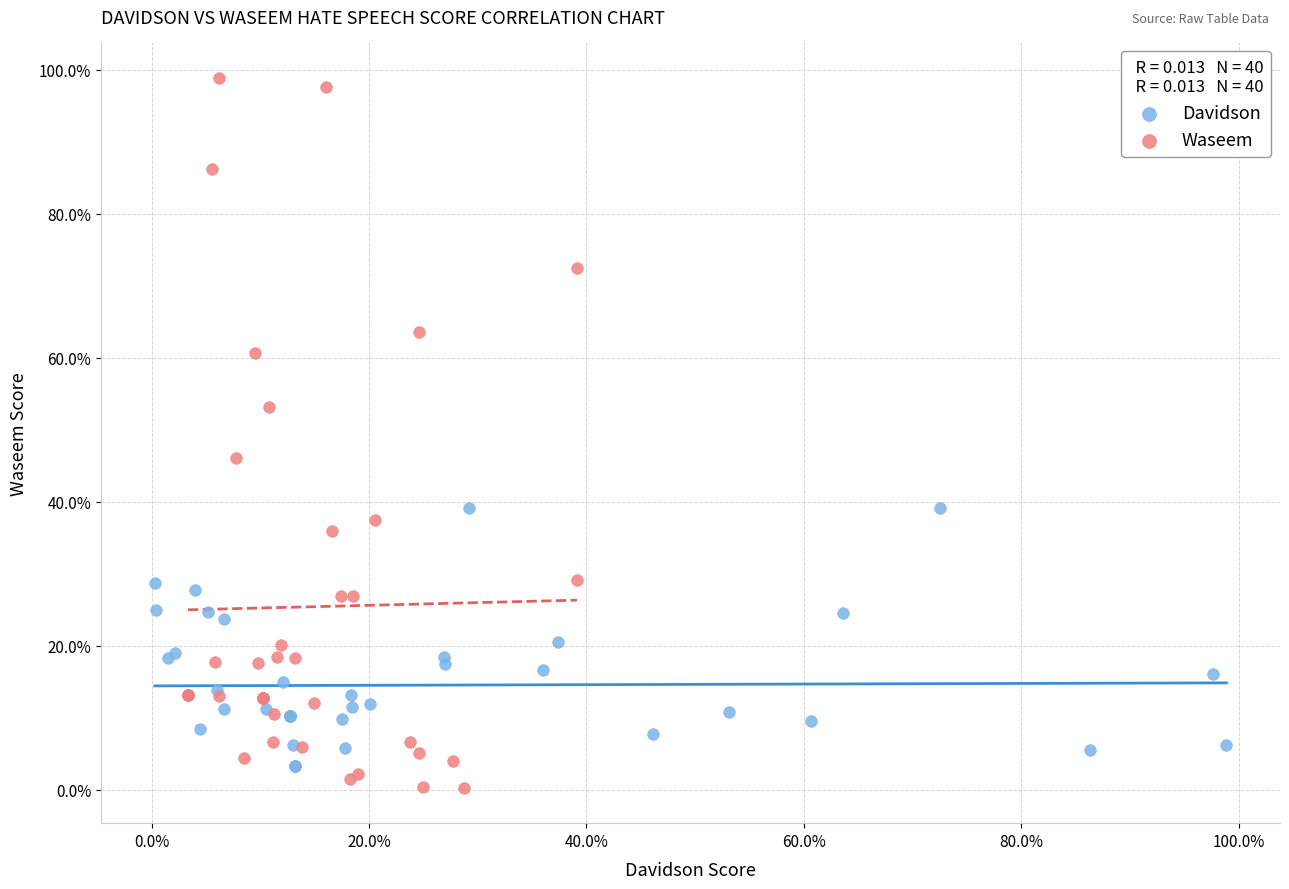

What are all the series names shown in the legend?

Davidson, Waseem